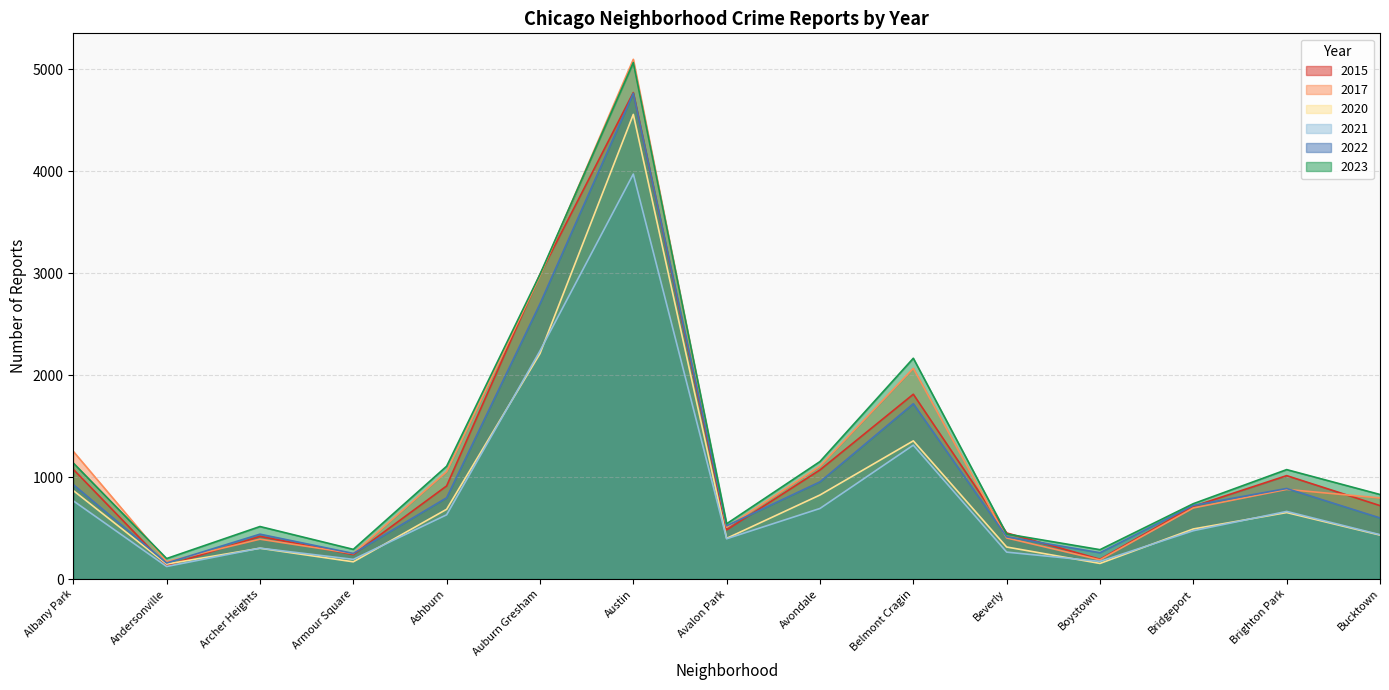

Between Avondale and Bridgeport, which is larger?

Avondale